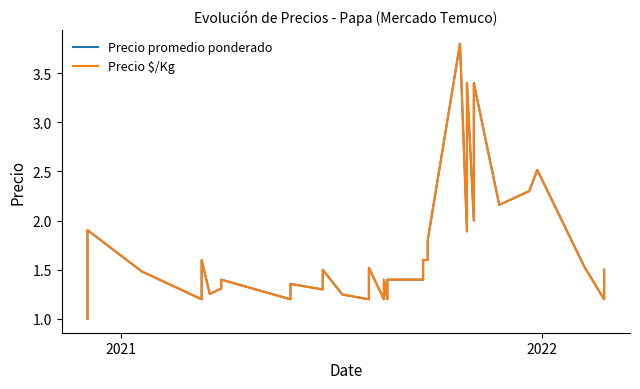

Does the chart display data point markers on the line(s)?

No